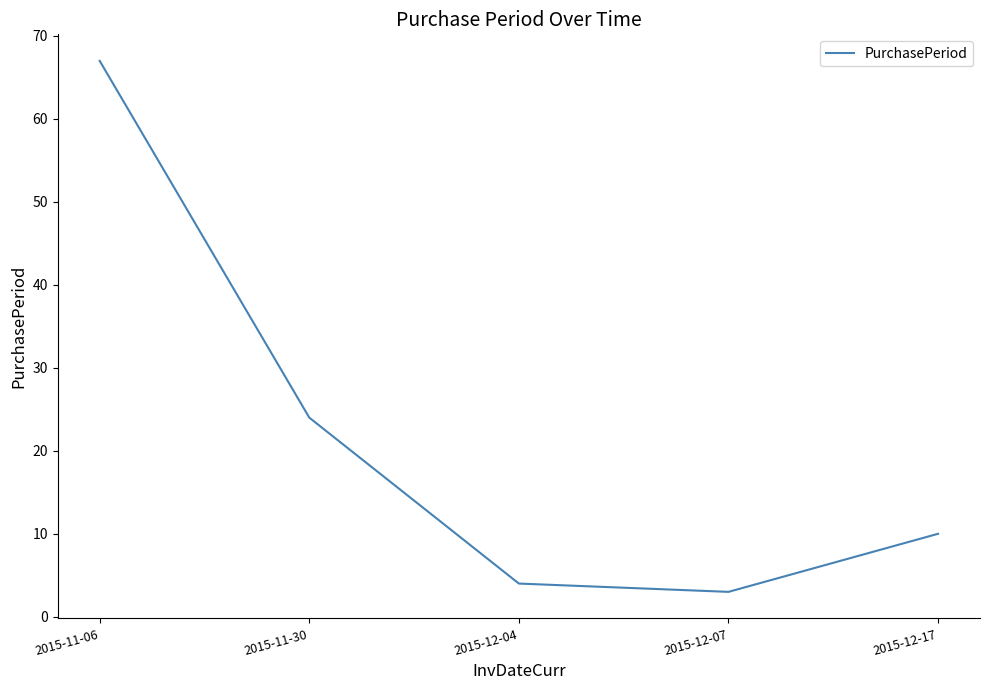

The chart shows a value of 3 at 2015-12-07. True or false?

True